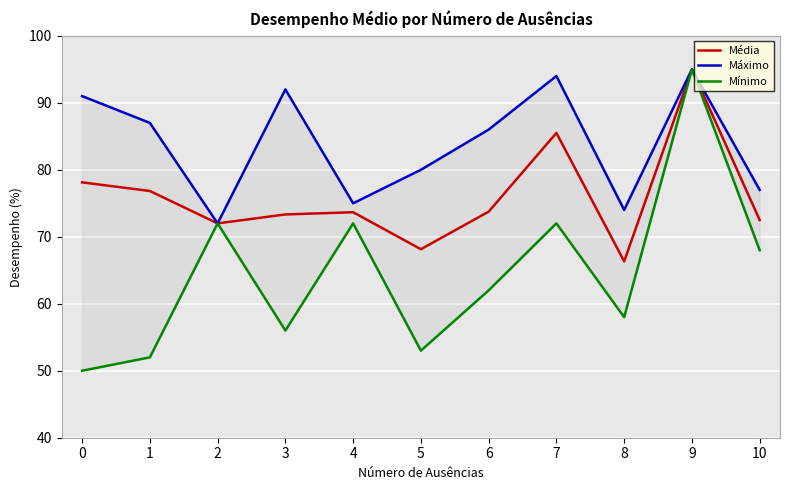

What is the value of the Mínimo point at the 6th from the left?

53.0